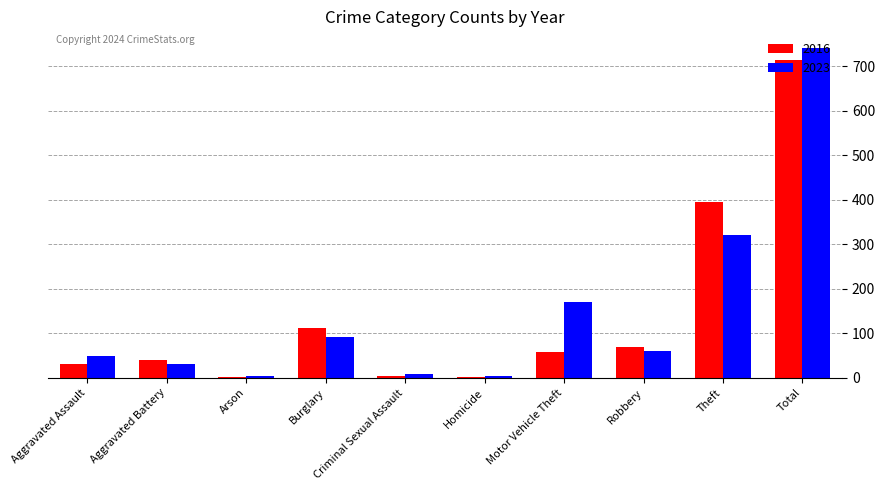

Is the value of 2023 at Robbery greater than the value of 2016 at Homicide?

Yes